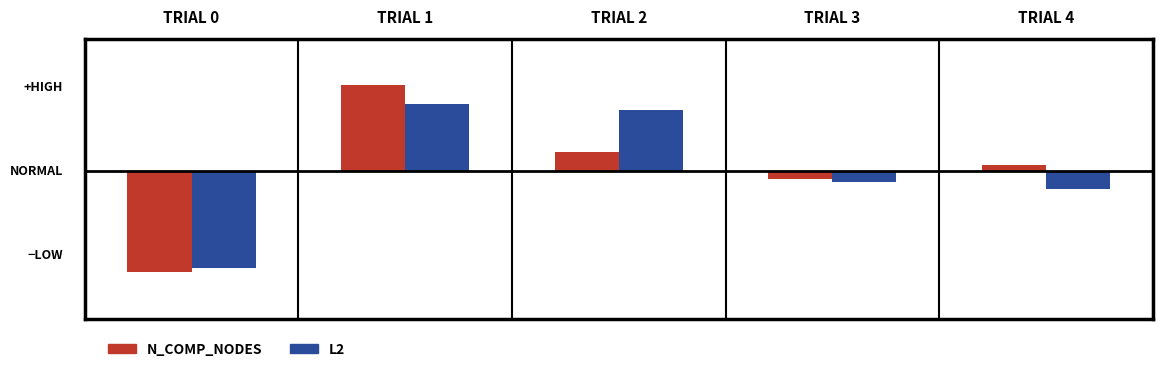

The value of L2 at TRIAL 0 is -2.4. True or false?

True